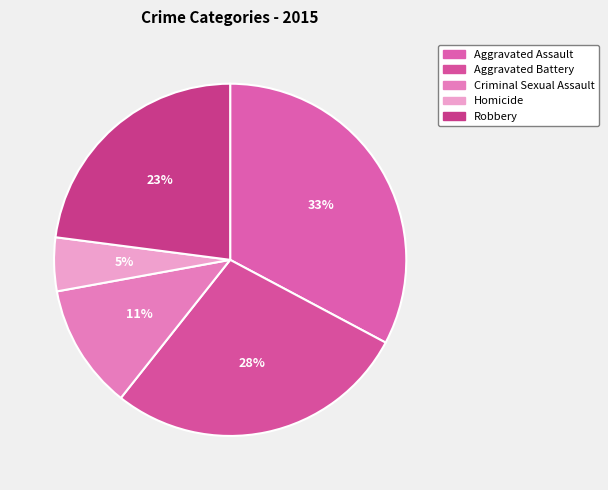

Does any single category account for the majority?

No